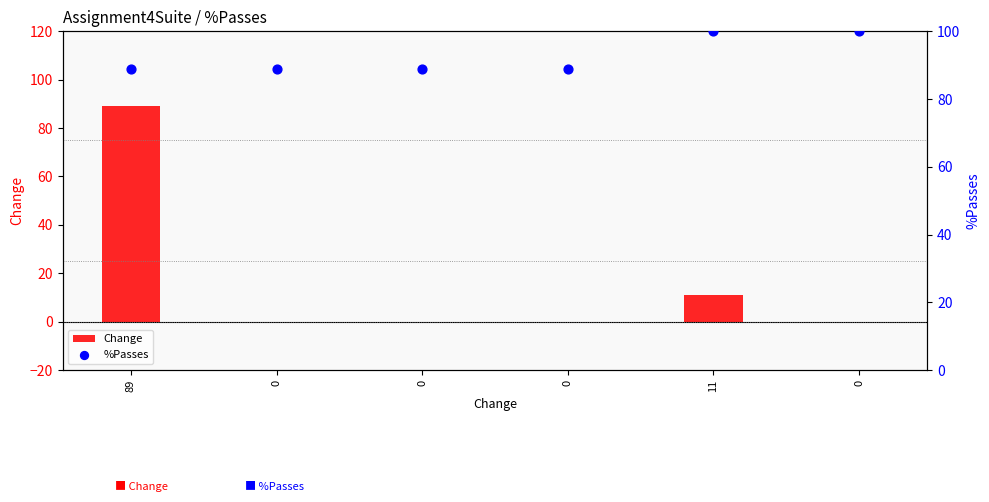

At how many categories does at least one series exceed 83?

6